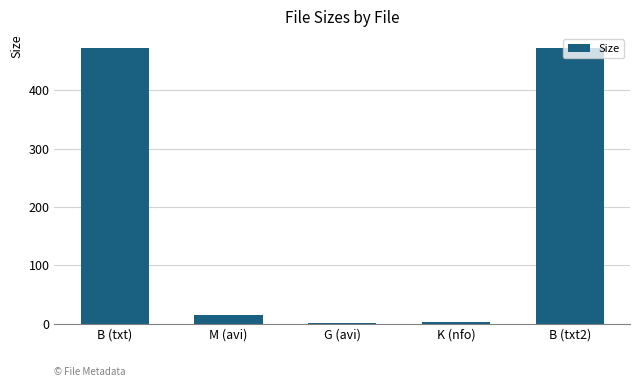

What is the maximum value shown in the chart?

473.0